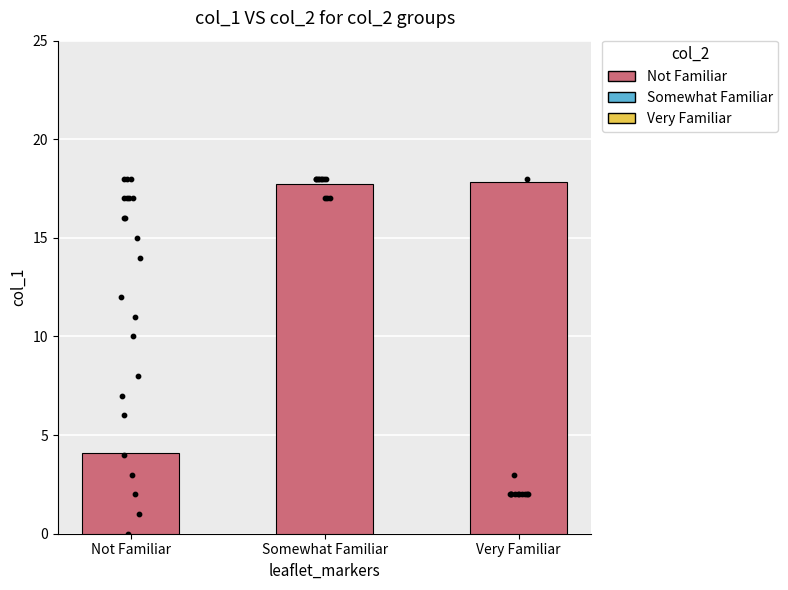

Between Somewhat Familiar and Not Familiar, which is larger?

Somewhat Familiar